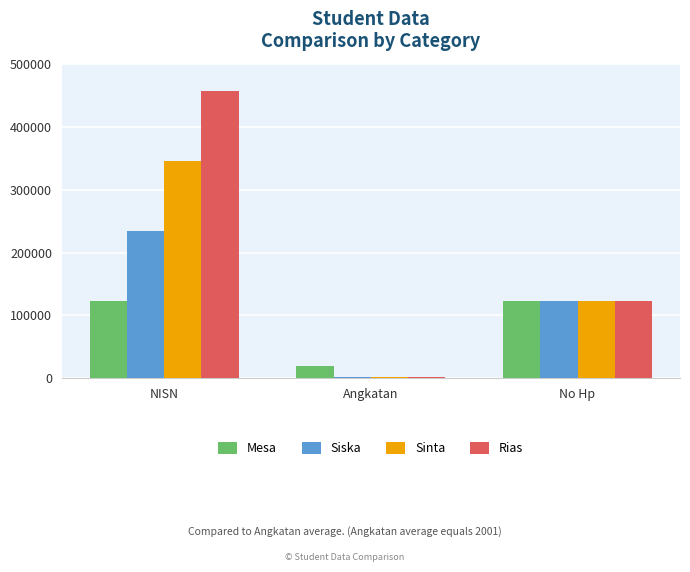

Which series has the largest total across all categories?

Rias